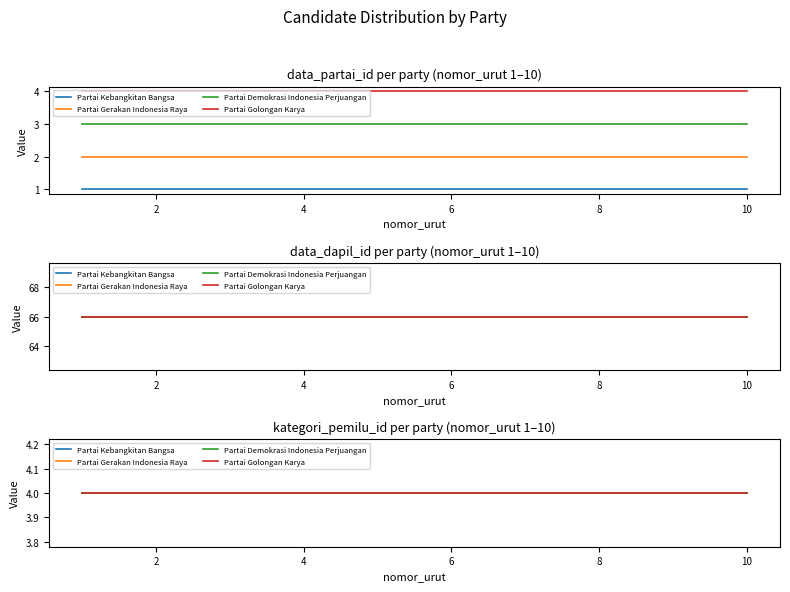

What is the average value of the kategori_pemilu_id series?

4